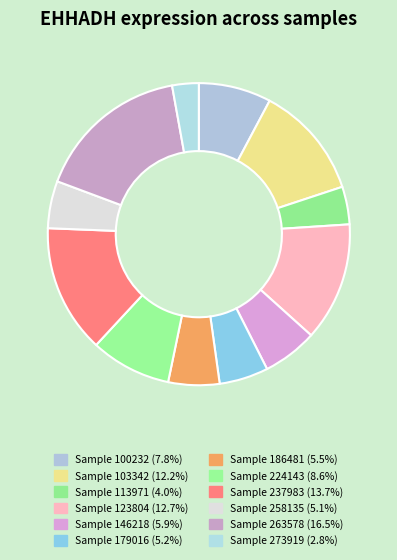

Rank the categories by value from highest to lowest.

263578, 237983, 123804, 103342, 224143, 100232, 146218, 186481, 179016, 258135, 113971, 273919